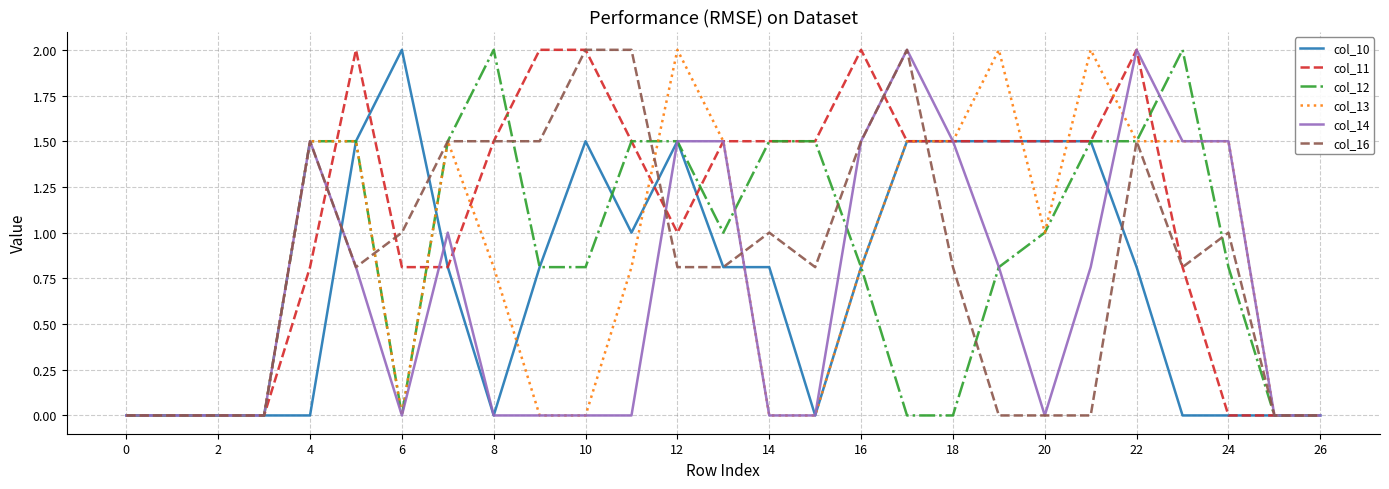

Which series has the largest total across all categories?

col_11